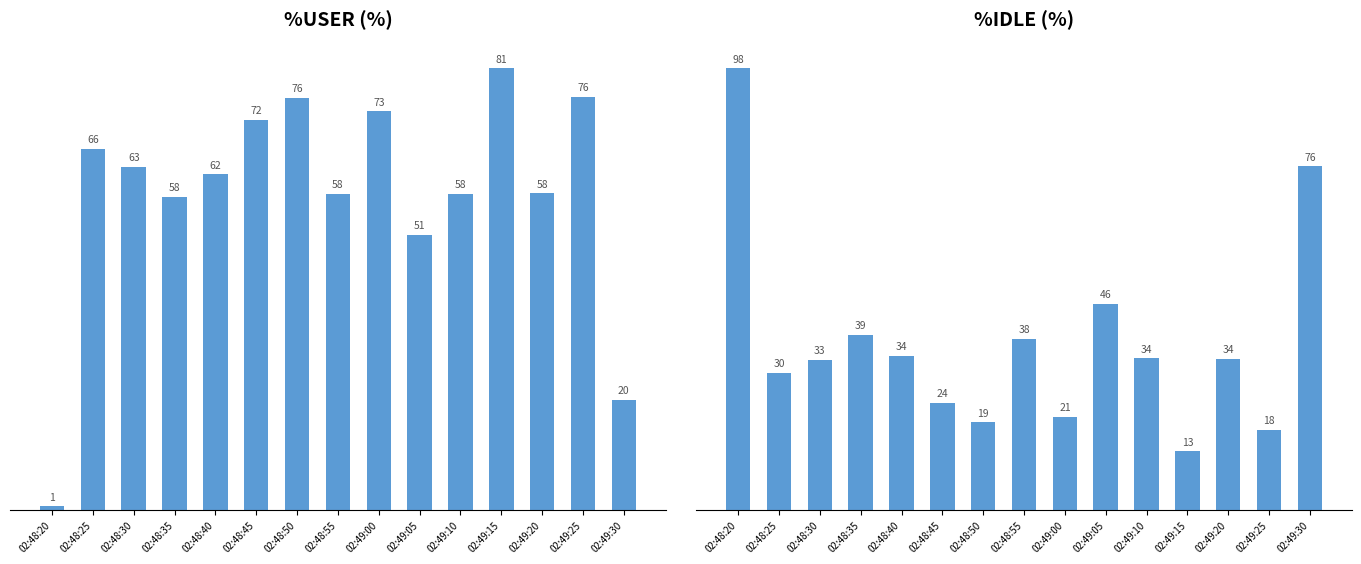

Which series has the largest total across all categories?

%user